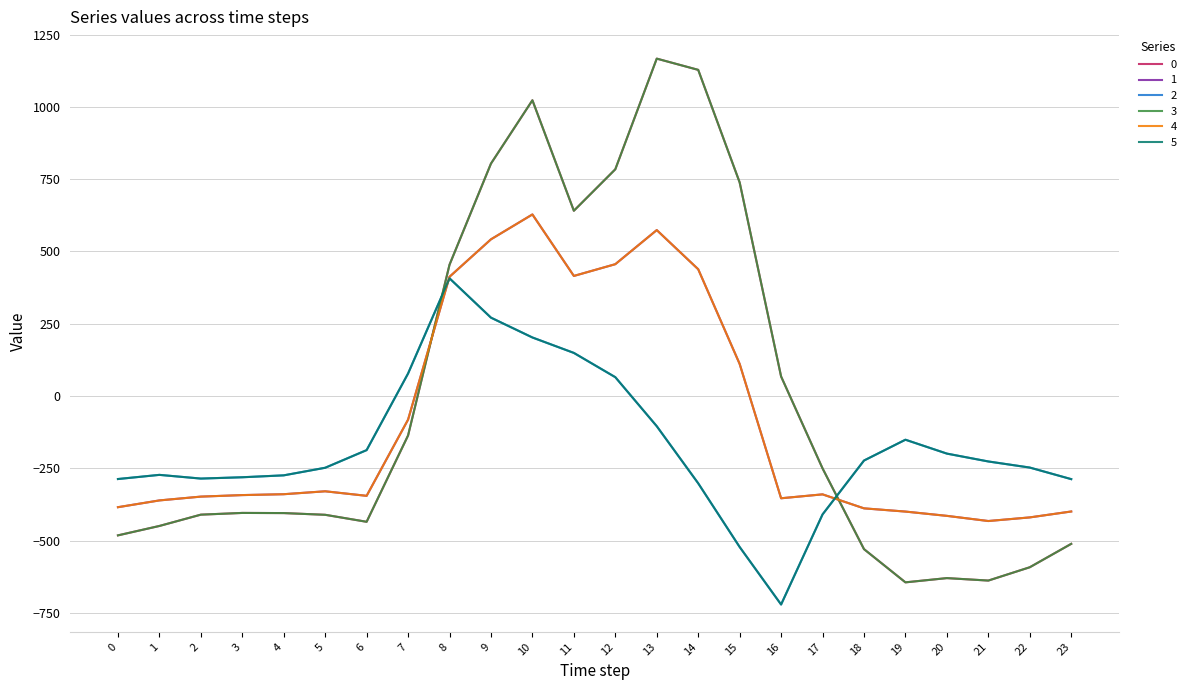

Where is the first local minimum for 3?

6